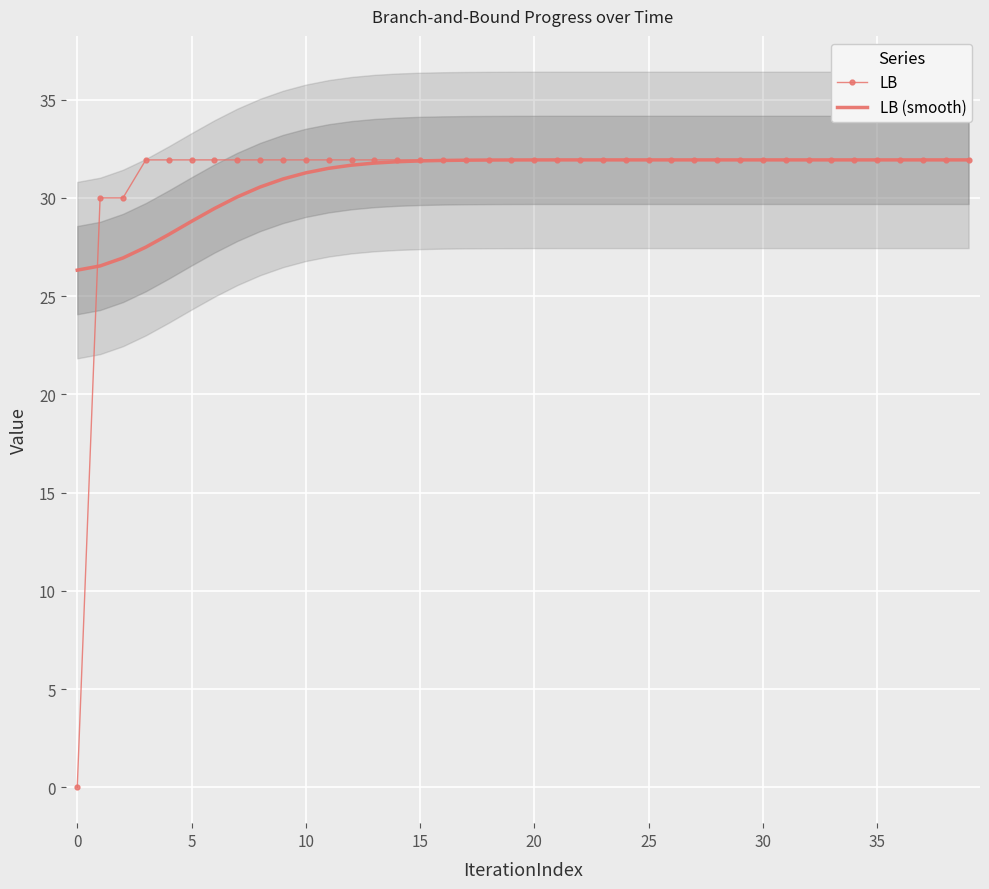

What is the maximum value for LB (smooth)?

31.9